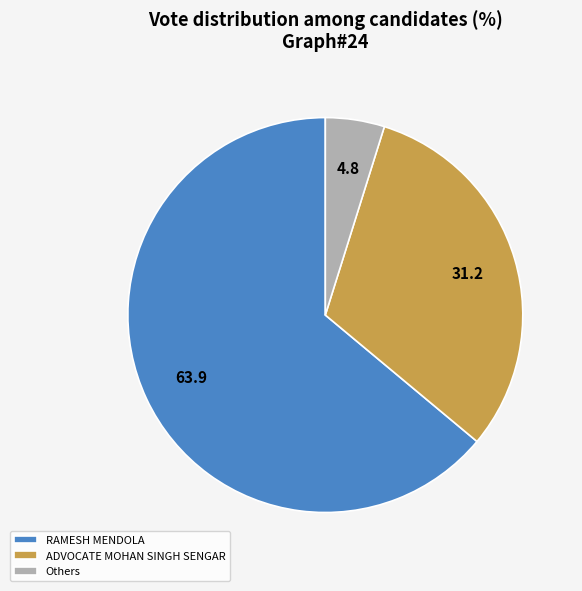

Between Others and RAMESH MENDOLA, which is larger?

RAMESH MENDOLA